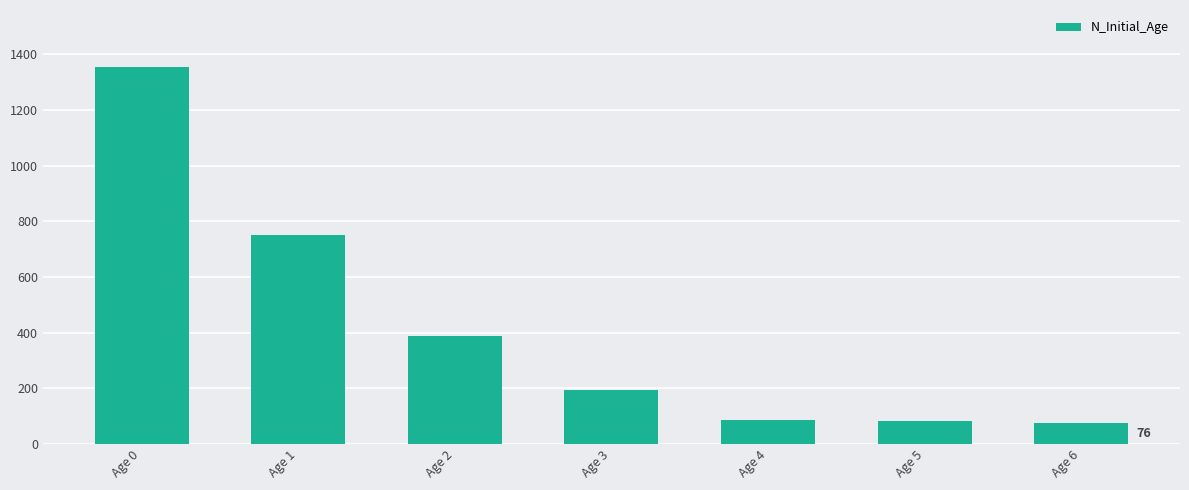

What is the maximum value shown in the chart?

1356